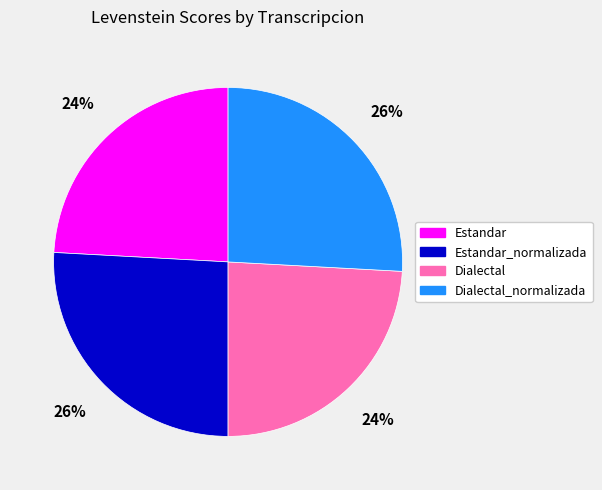

To the nearest percent, what is the average slice percentage?

25%